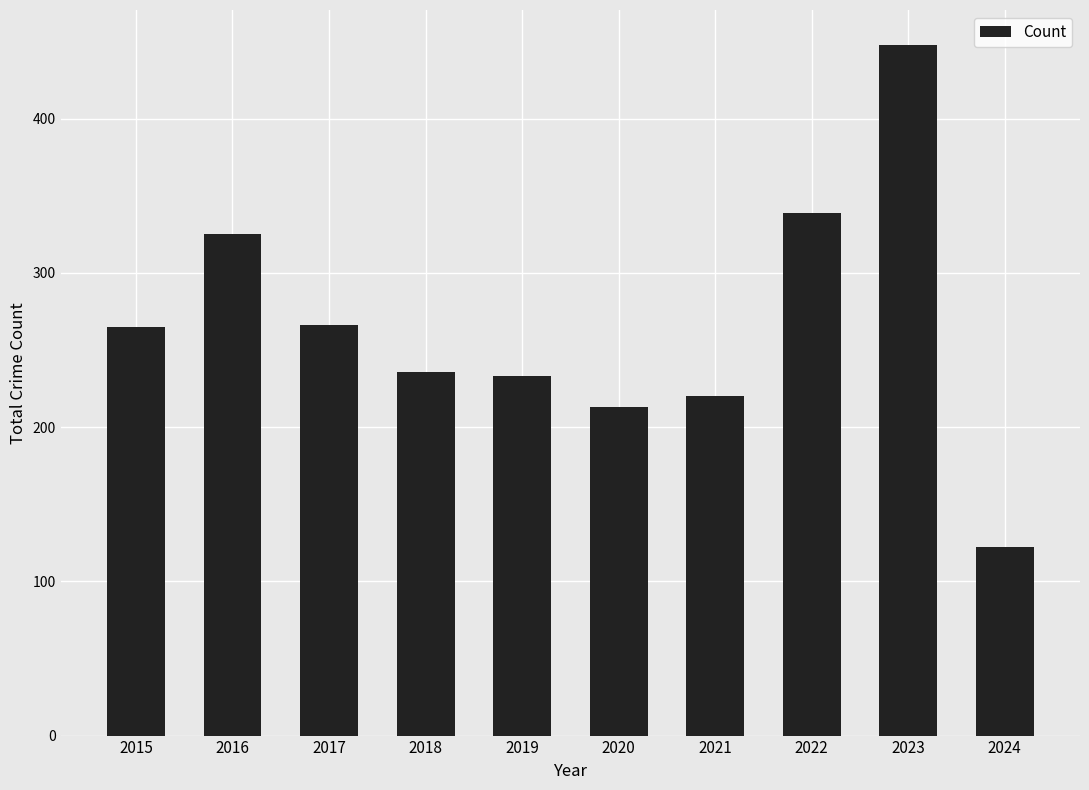

Which category has the highest value across all series?

2023